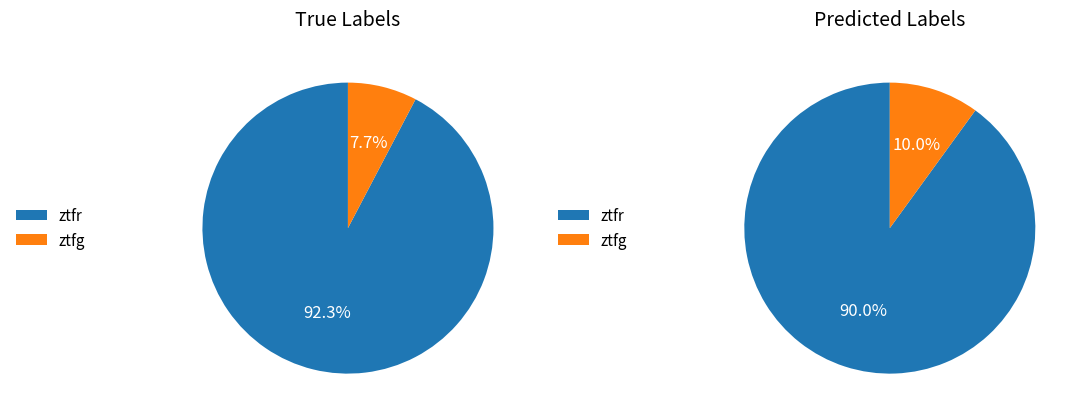

To the nearest percent, what is the combined percentage of ztfr and ztfg?

100%